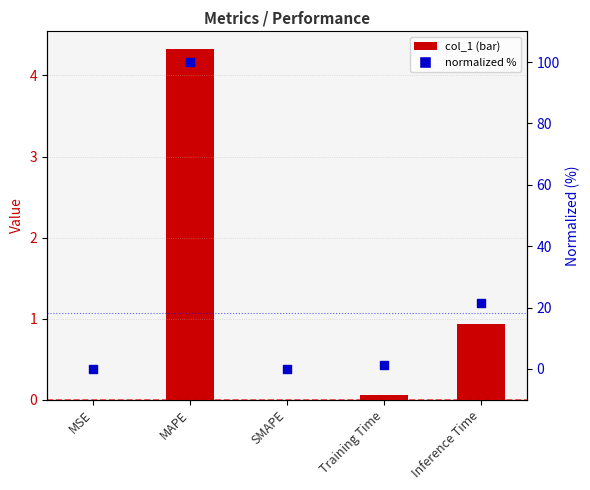

Which series has the largest total across all categories?

normalized %